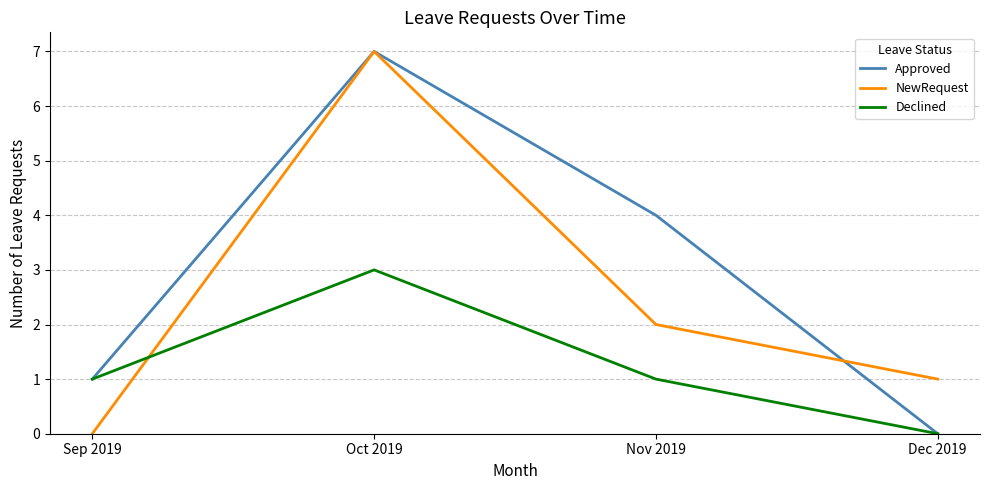

What is the spread (max minus min) of values at Nov 2019?

3